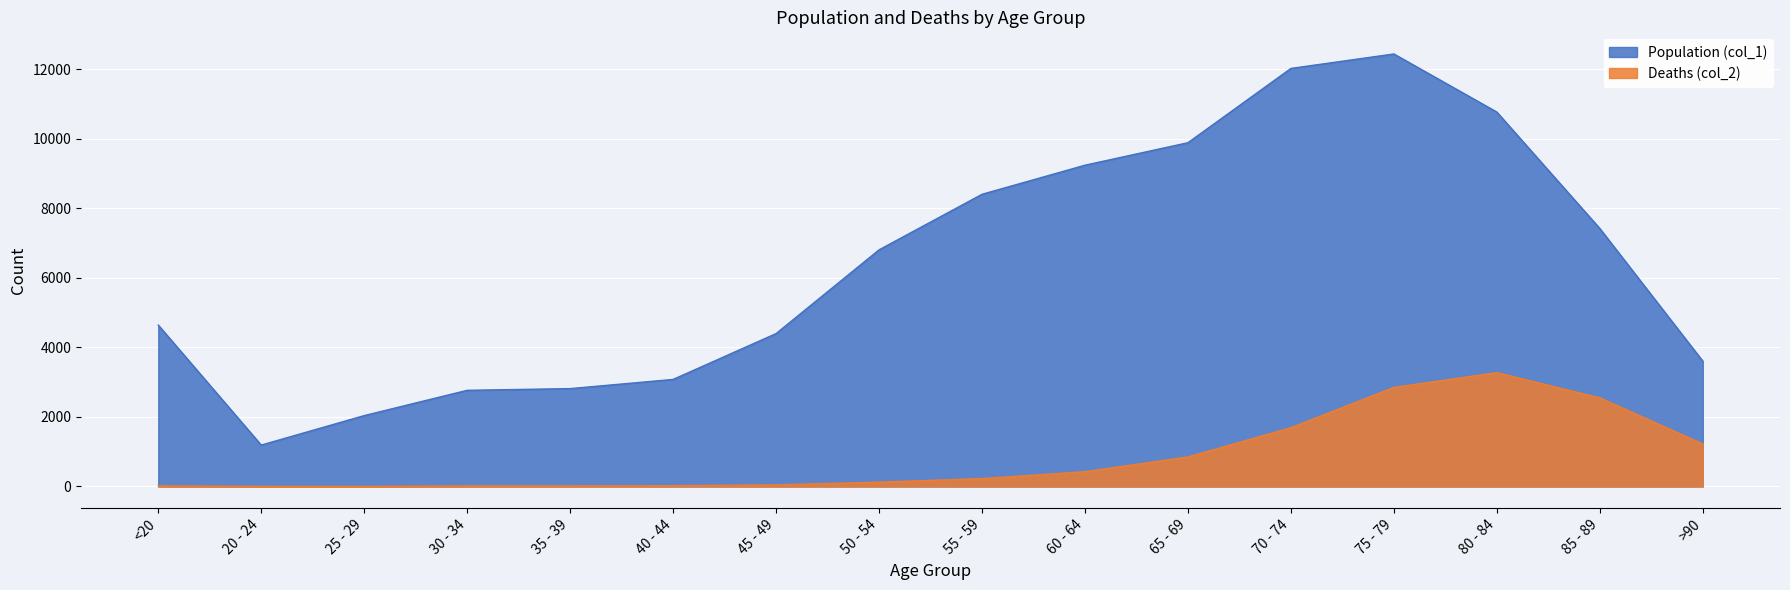

How many distinct data groups are displayed?

2